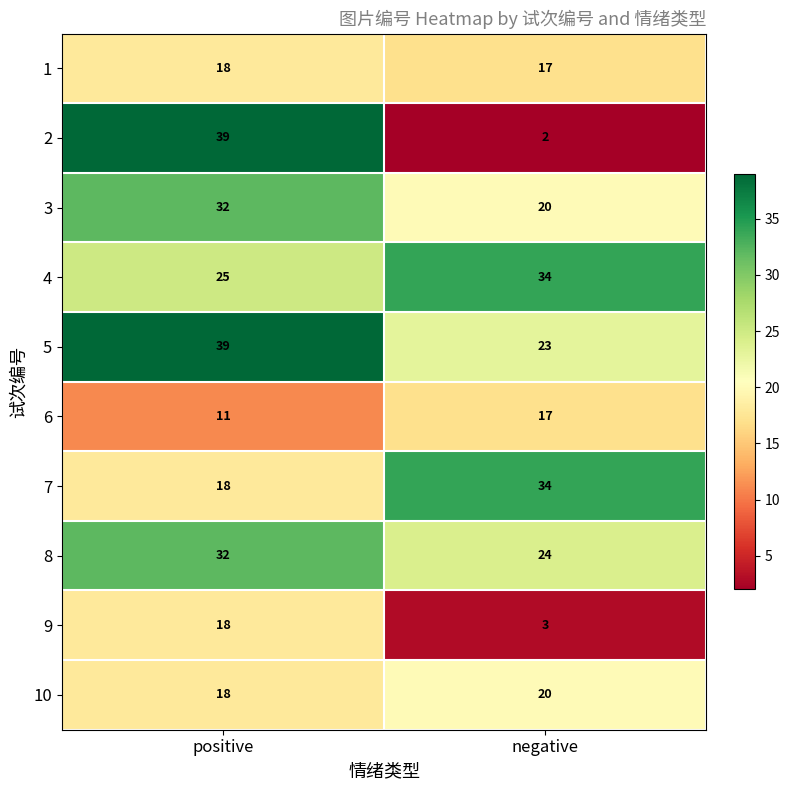

The value of 5 at negative is 23. True or false?

True